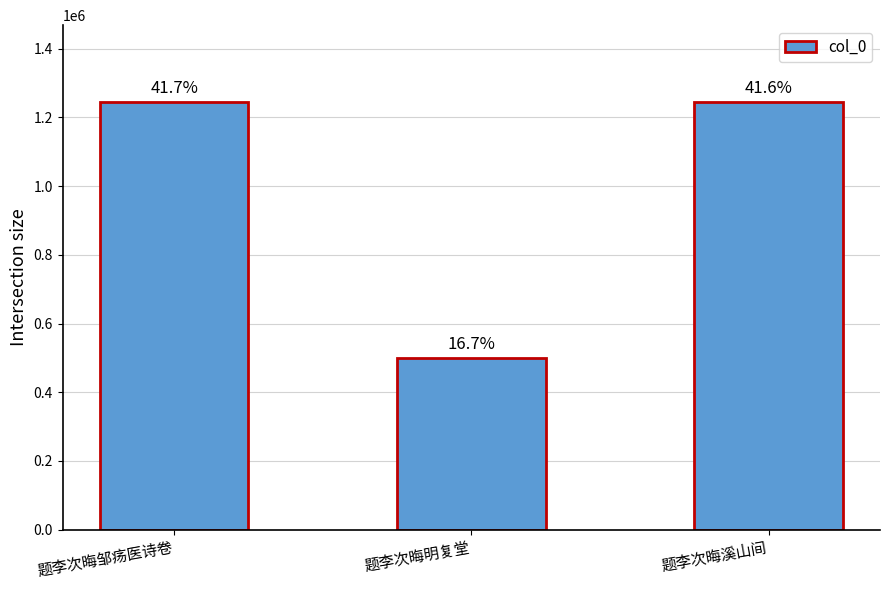

What is the difference between the values at 题李次晦溪山间 and 题李次晦明复堂?

744631